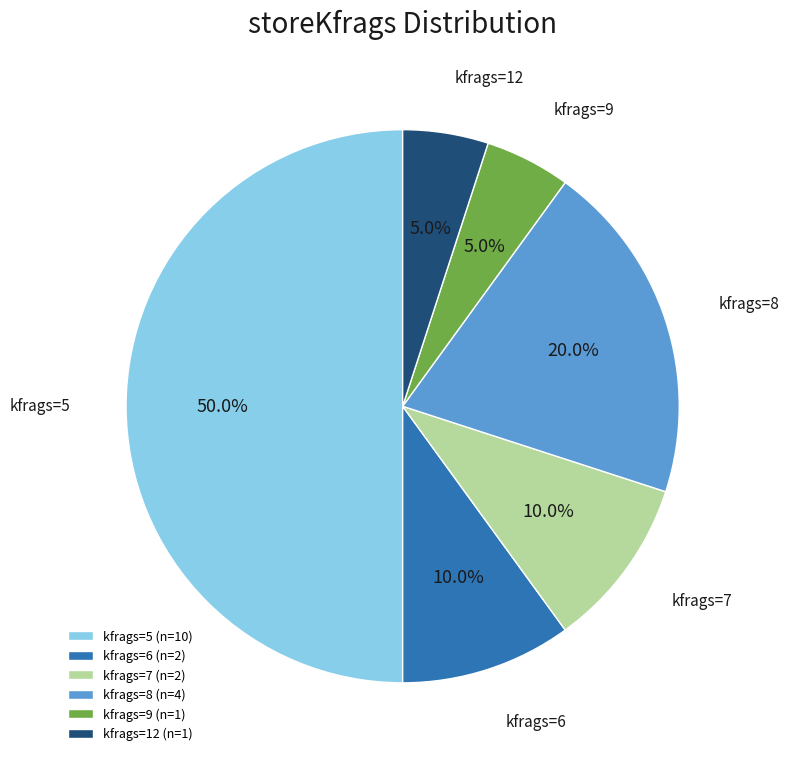

Approximately how many times larger is the value at kfrags=7 (n=2) compared to kfrags=8 (n=4)?

0.5